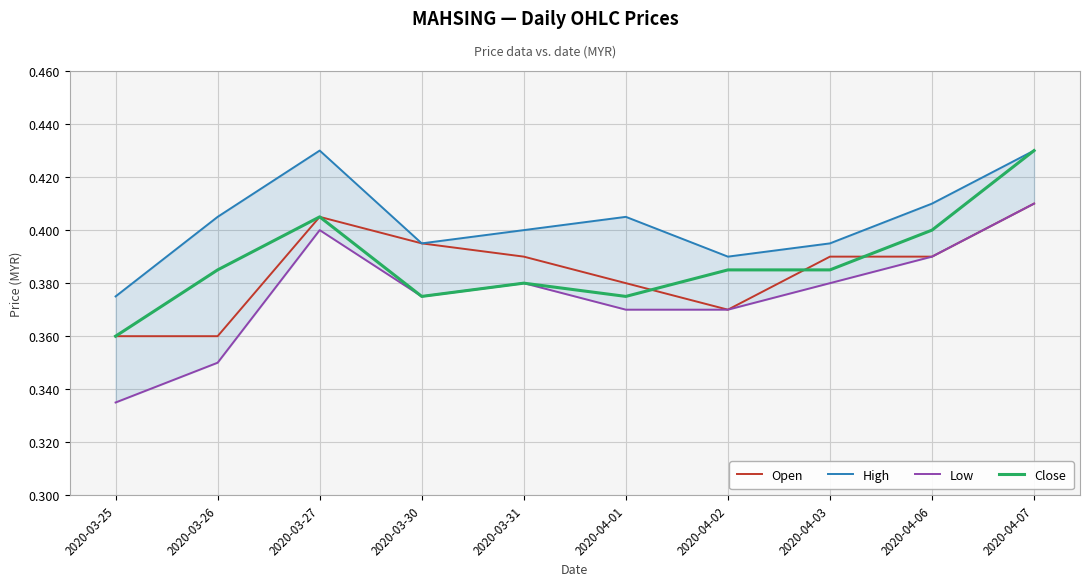

Reading left to right, extract all data points from this chart.

Open: 2020-03-25=0.4	2020-03-26=0.4	2020-03-27=0.4	2020-03-30=0.4	2020-03-31=0.4	2020-04-01=0.4	2020-04-02=0.4	2020-04-03=0.4	2020-04-06=0.4	2020-04-07=0.4
High: 2020-03-25=0.4	2020-03-26=0.4	2020-03-27=0.4	2020-03-30=0.4	2020-03-31=0.4	2020-04-01=0.4	2020-04-02=0.4	2020-04-03=0.4	2020-04-06=0.4	2020-04-07=0.4
Low: 2020-03-25=0.3	2020-03-26=0.3	2020-03-27=0.4	2020-03-30=0.4	2020-03-31=0.4	2020-04-01=0.4	2020-04-02=0.4	2020-04-03=0.4	2020-04-06=0.4	2020-04-07=0.4
Close: 2020-03-25=0.4	2020-03-26=0.4	2020-03-27=0.4	2020-03-30=0.4	2020-03-31=0.4	2020-04-01=0.4	2020-04-02=0.4	2020-04-03=0.4	2020-04-06=0.4	2020-04-07=0.4